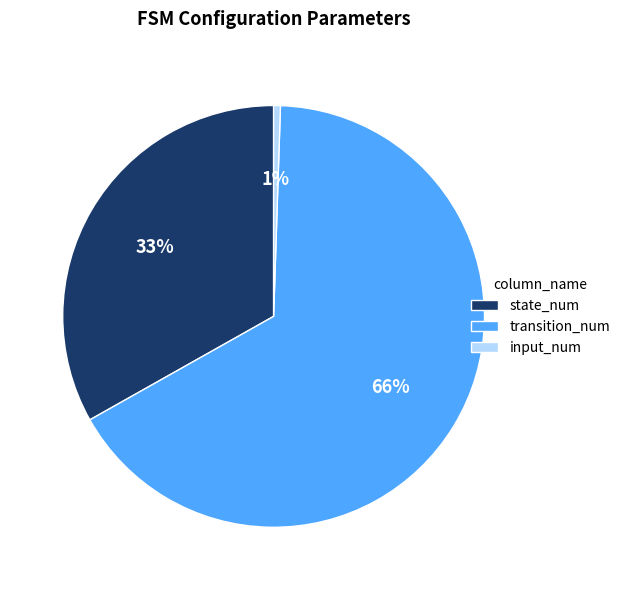

Does any single category account for the majority?

Yes